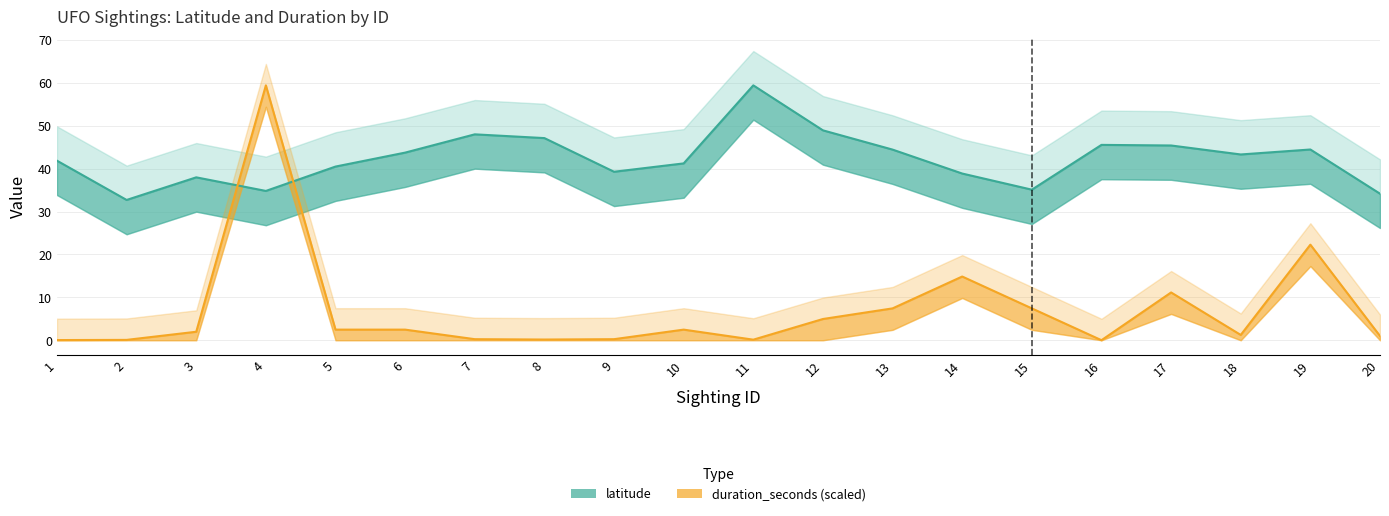

Rank the series by their maximum value, from lowest to highest.

latitude, duration_seconds